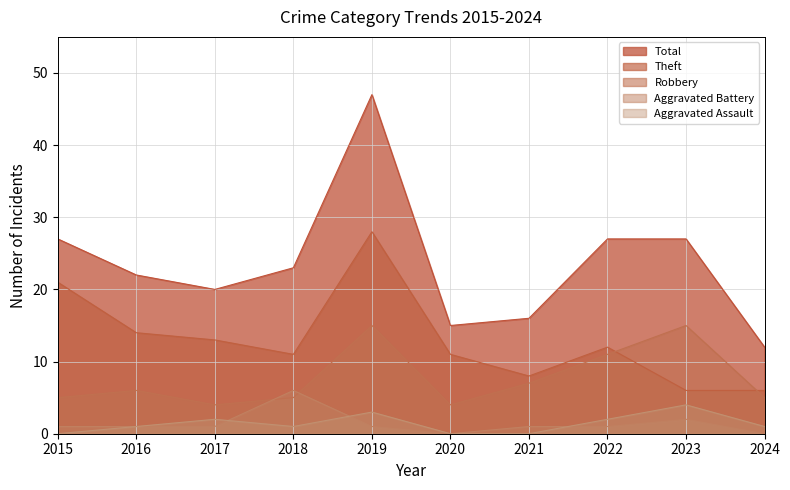

Reading left to right, extract all data points from this chart.

Aggravated Assault: 2015=0	2016=1	2017=2	2018=1	2019=3	2020=0	2021=0	2022=2	2023=4	2024=1
Aggravated Battery: 2015=1	2016=1	2017=1	2018=6	2019=1	2020=0	2021=1	2022=1	2023=2	2024=0
Robbery: 2015=5	2016=6	2017=4	2018=5	2019=15	2020=4	2021=7	2022=11	2023=15	2024=5
Theft: 2015=21	2016=14	2017=13	2018=11	2019=28	2020=11	2021=8	2022=12	2023=6	2024=6
Total: 2015=27	2016=22	2017=20	2018=23	2019=47	2020=15	2021=16	2022=27	2023=27	2024=12